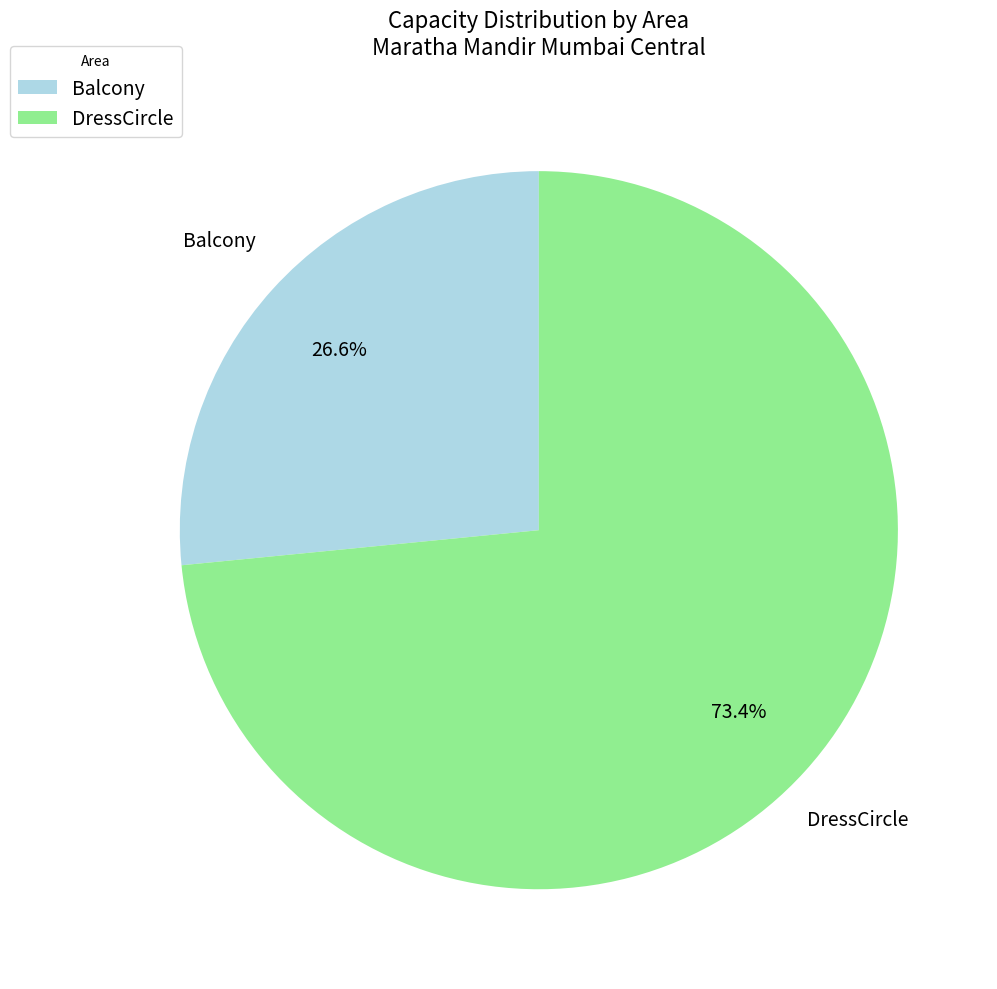

Which category has the smallest portion of the pie?

Balcony